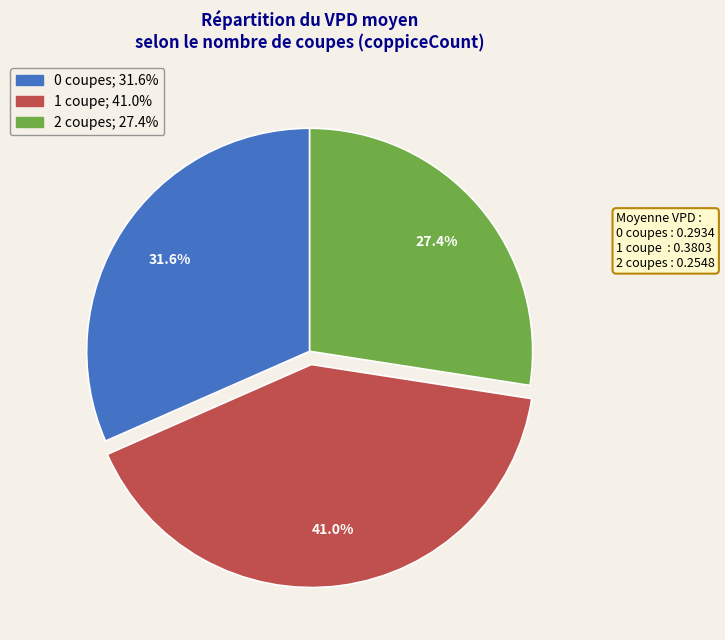

Rank the categories by value from highest to lowest.

1 coupe, 0 coupes, 2 coupes